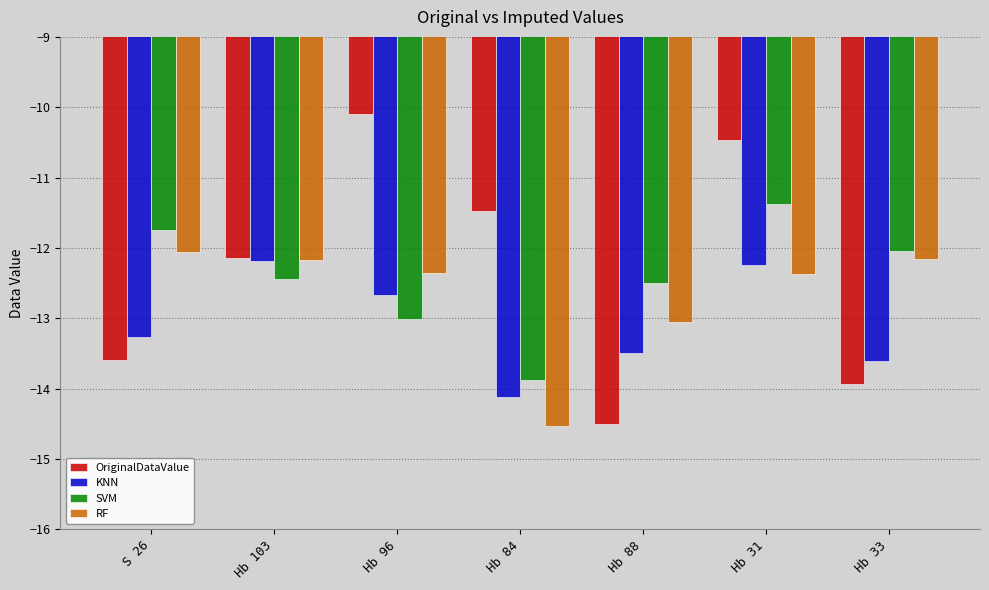

Where does the KNN series first go above -13?

Hb 103